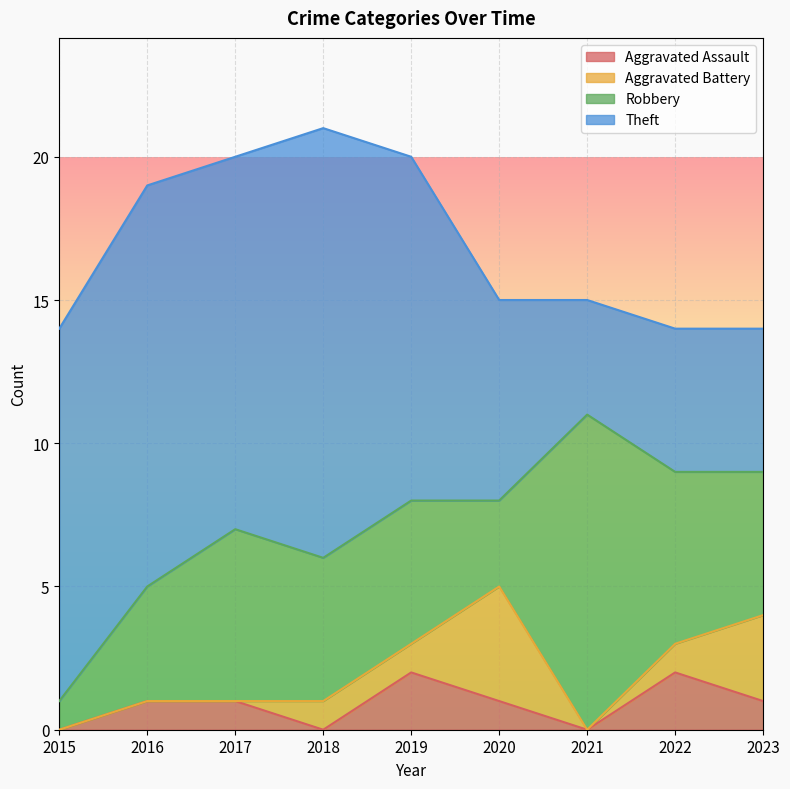

Which series changed the most between 2021 and 2023?

Robbery